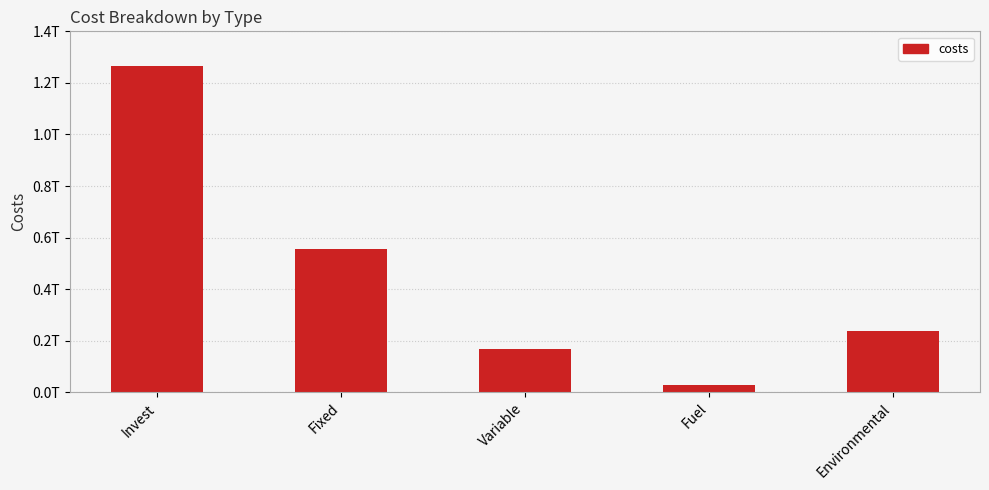

What is the change in value from Fuel to Environmental?

+211952120800.7